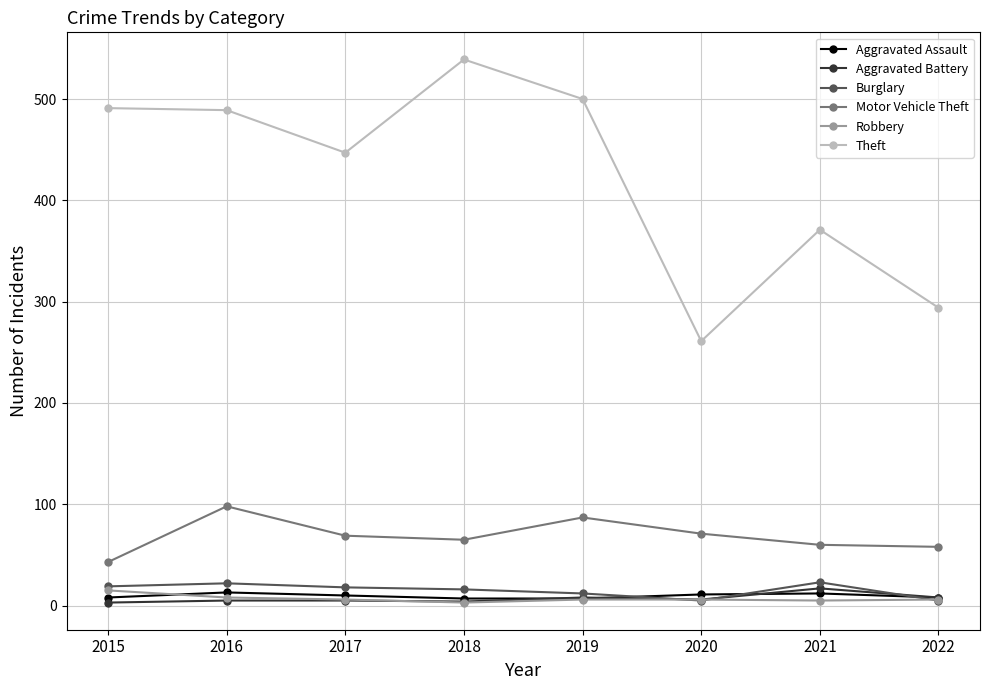

Does the chart have visible grid lines?

Yes